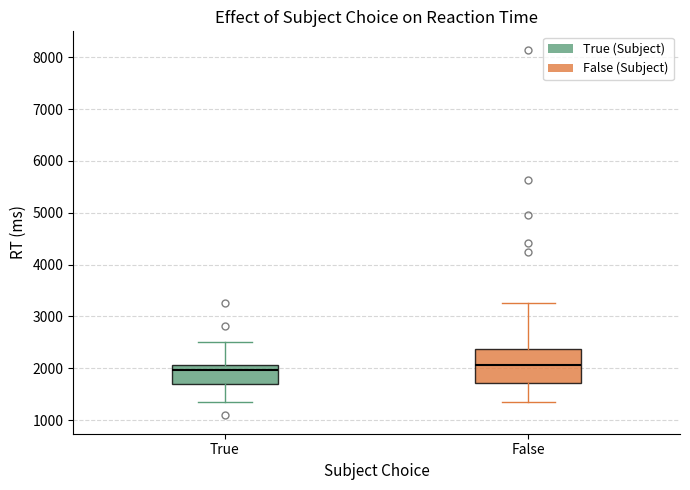

Reading left to right, read every box against the y-axis: the position of its median line, the range the box covers, and the ends of its whiskers. The values are not printed on the chart, so give them approximately, as read against the axis.

True: median 2000, box 1700 to 2100, whiskers 1300 to 2500
False: median 2100, box 1700 to 2400, whiskers 1300 to 3300